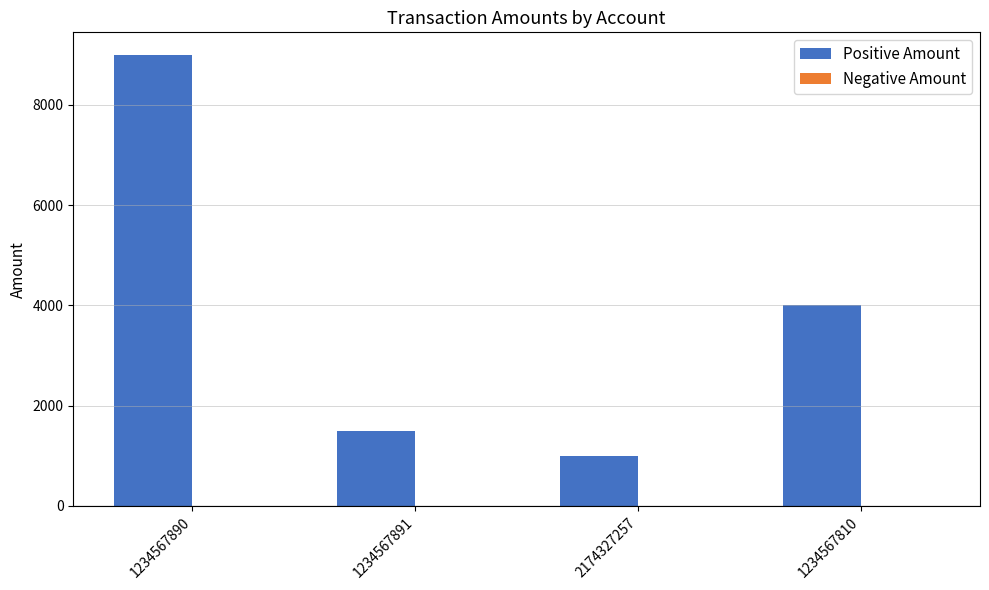

Is it true that the value at 1234567891 is 1500?

True